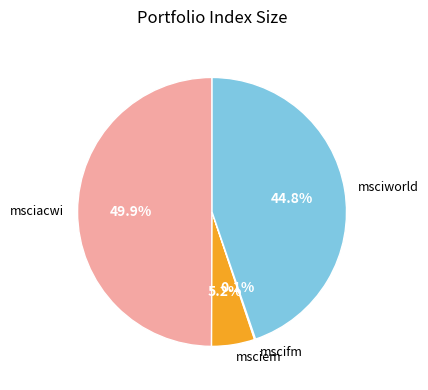

The msciworld slice represents 37% of the pie. True or false?

False